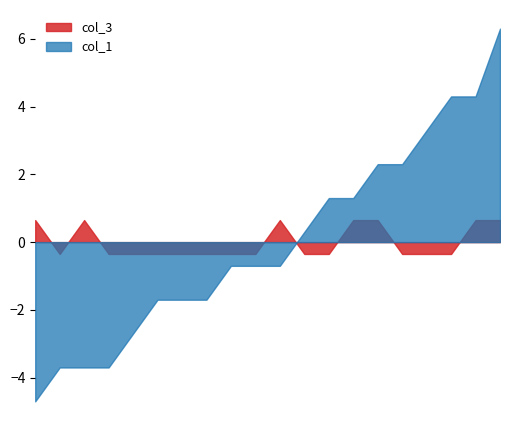

What is the difference between the maximum and minimum values in the col_3 series?

1.0